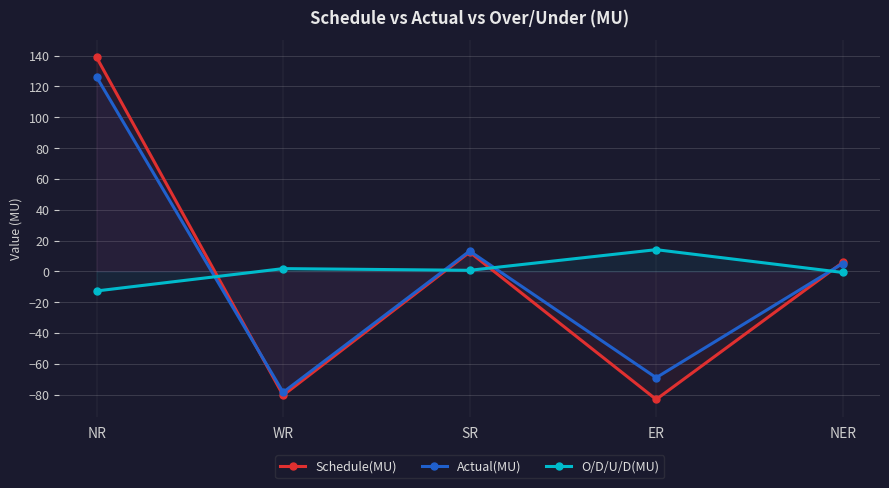

Where does the Actual(MU) series first go above 5?

NR